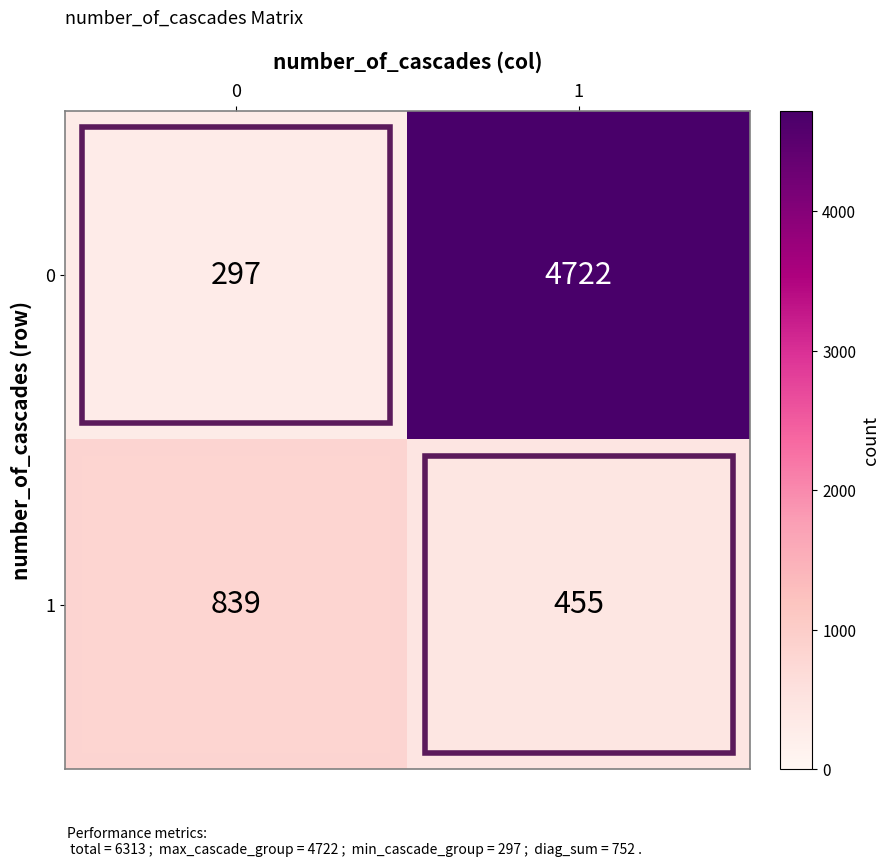

Is it true that 0 equals 7202 at 1?

False